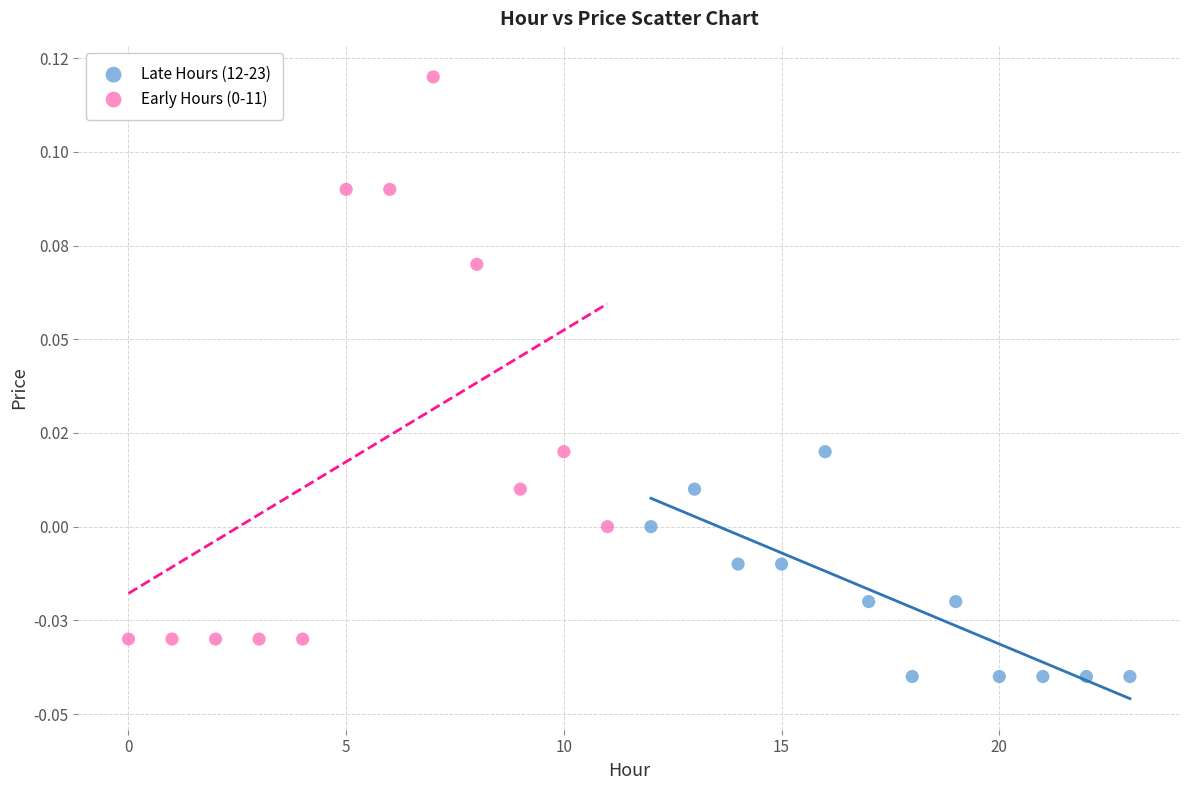

Which series contains the lowest Y value?

Late Hours (12-23)